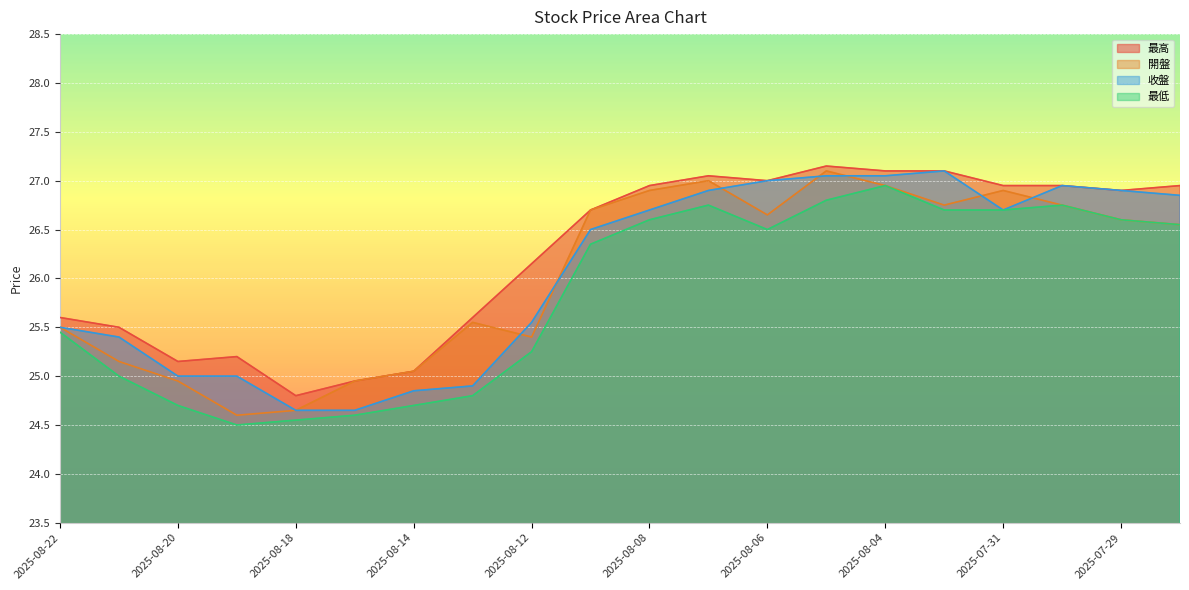

How many values in the 開盤 series are below 26?

9